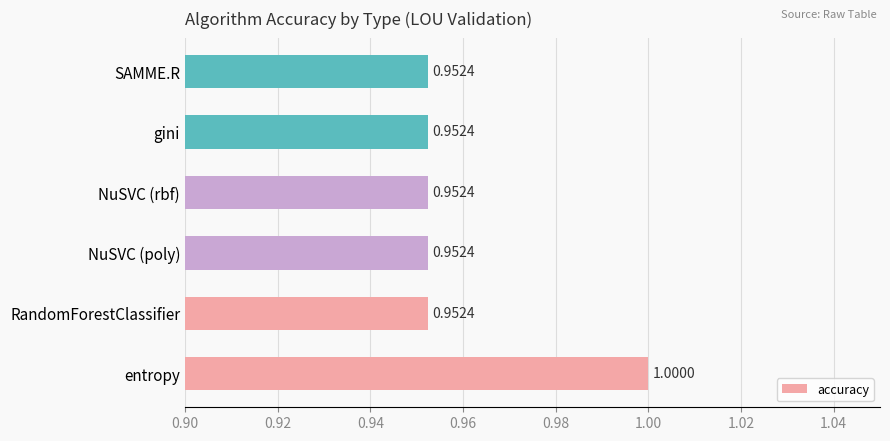

What is the sum of the values at NuSVC (poly) and RandomForestClassifier?

1.9